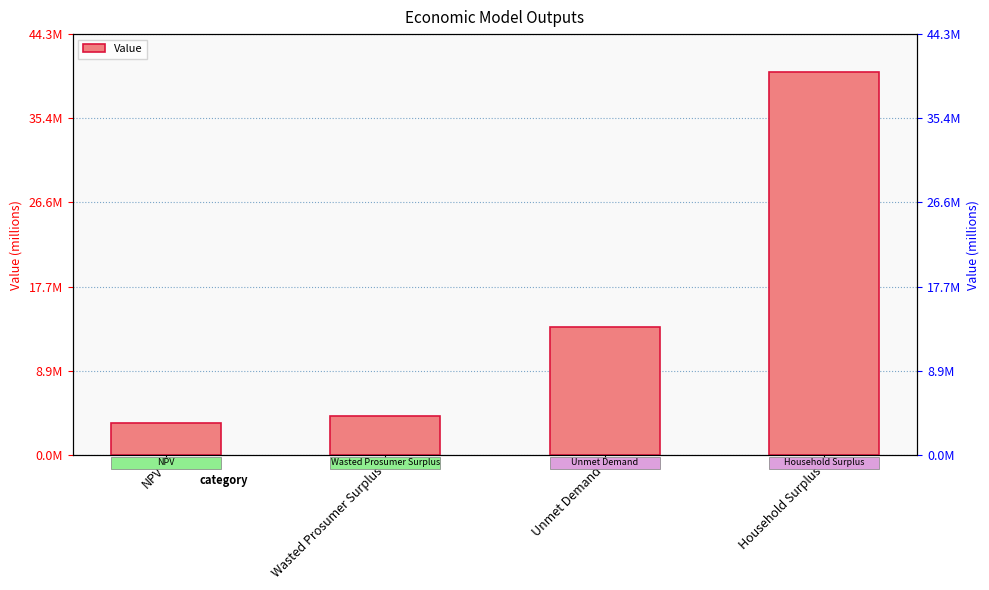

Which has a higher value, Unmet Demand or NPV?

Unmet Demand